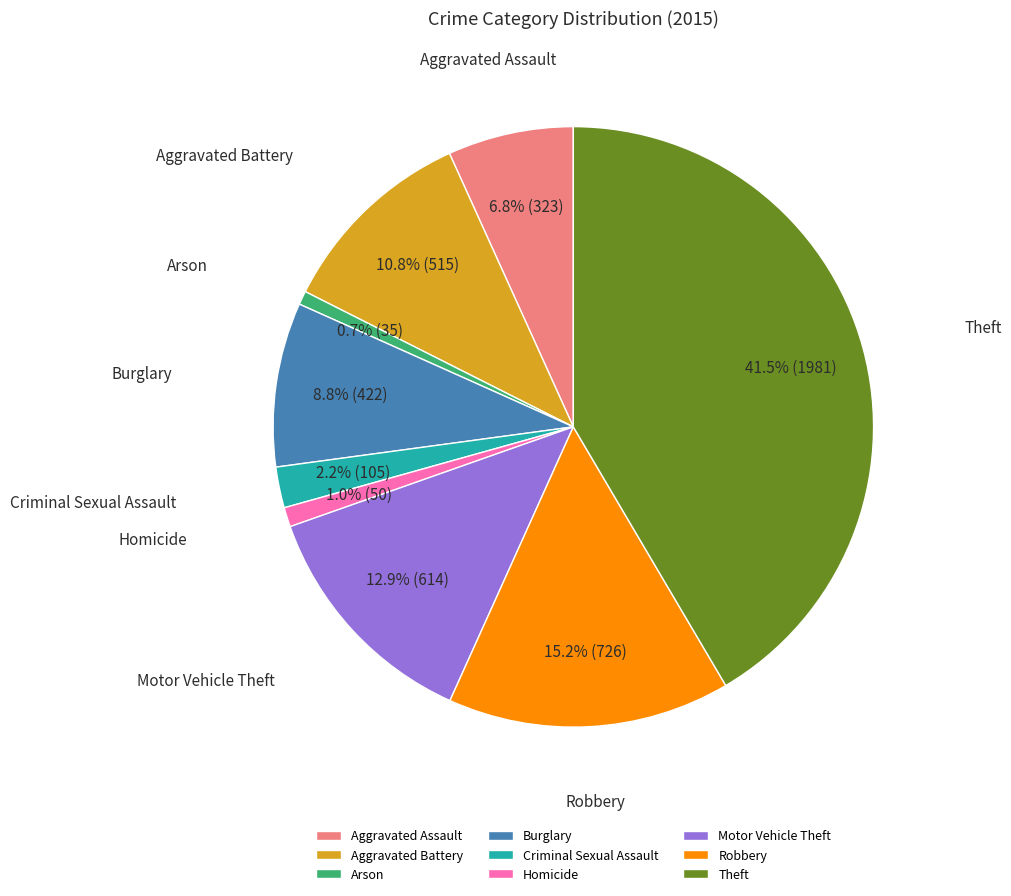

To the nearest percent, what percentage of the pie is Aggravated Assault?

7%